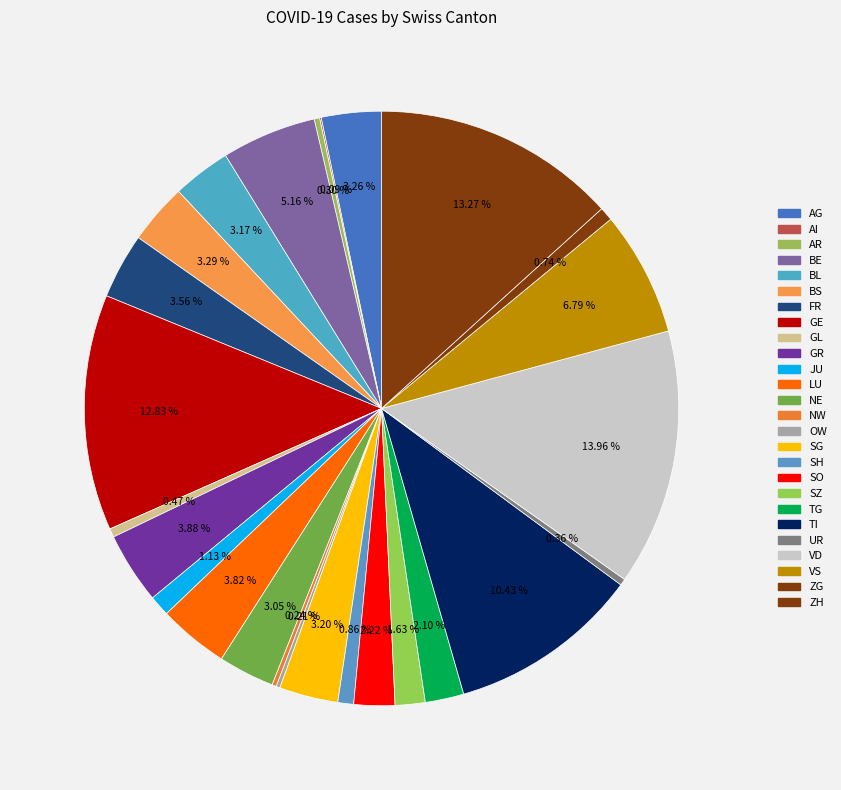

Between ZH and BE, which is larger?

ZH